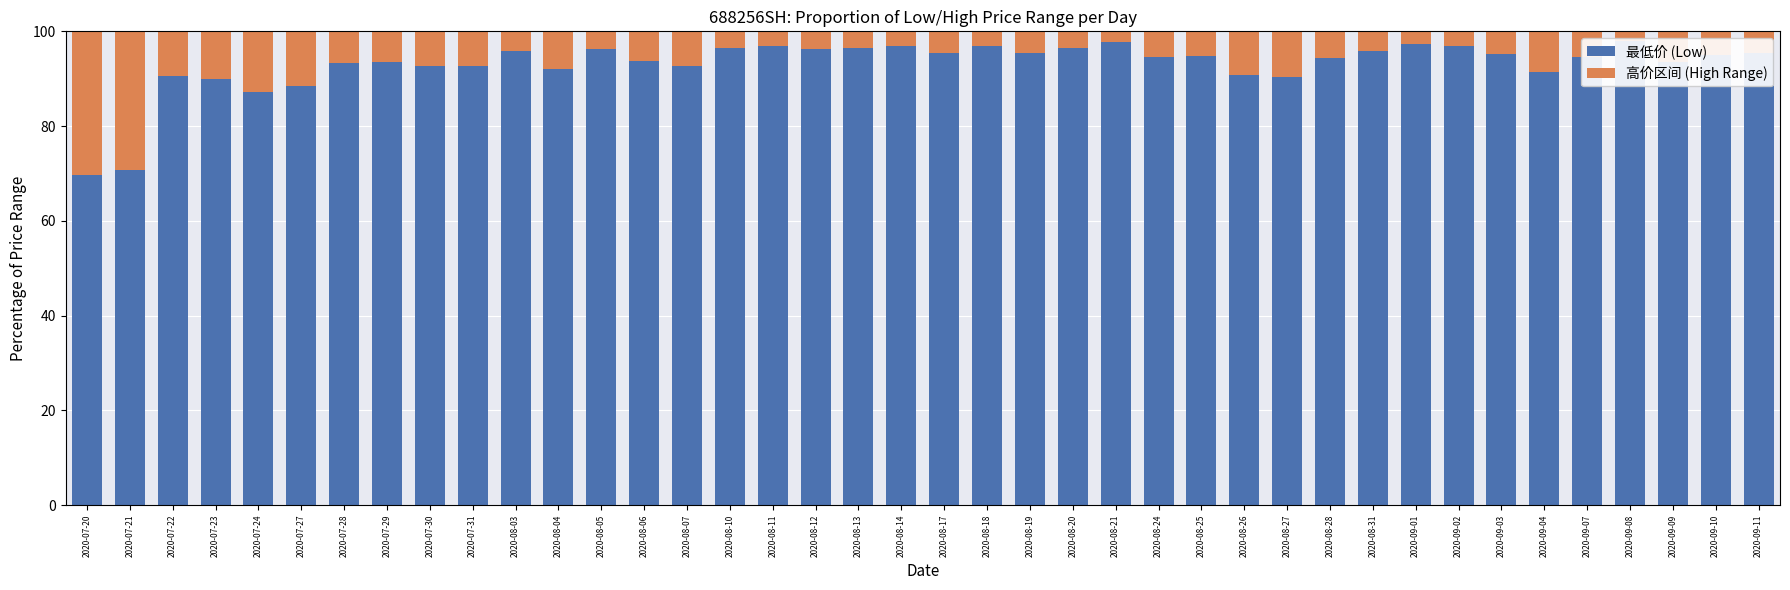

At which label is 最低价 (Low) closest to 83?

2020-07-24